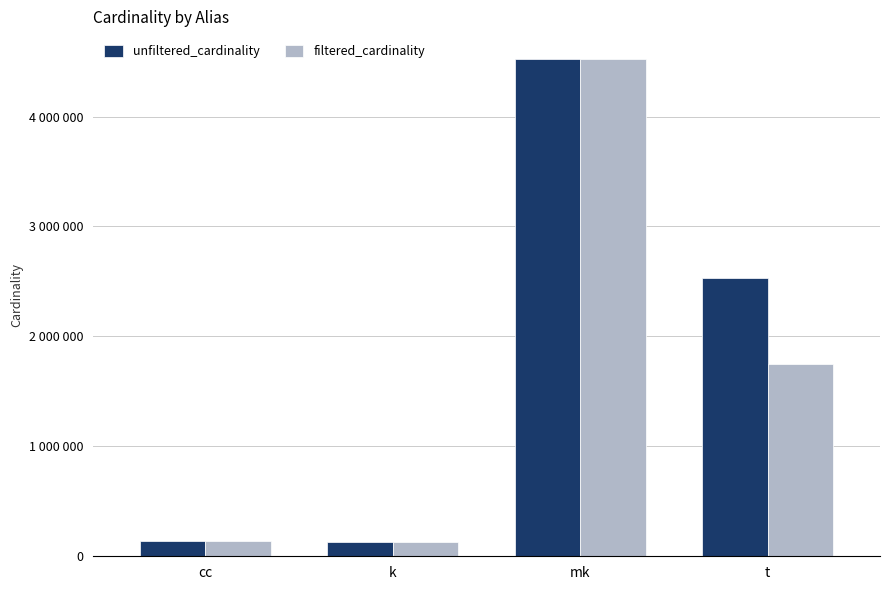

What are all the series names shown in the legend?

unfiltered_cardinality, filtered_cardinality